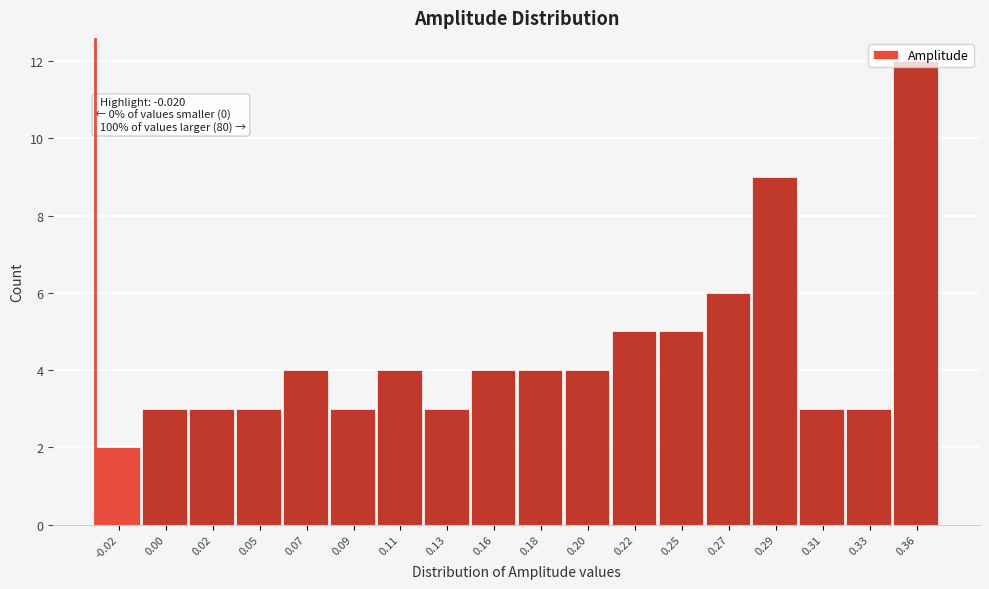

True or false: the data shows 1 at 0.33.

False